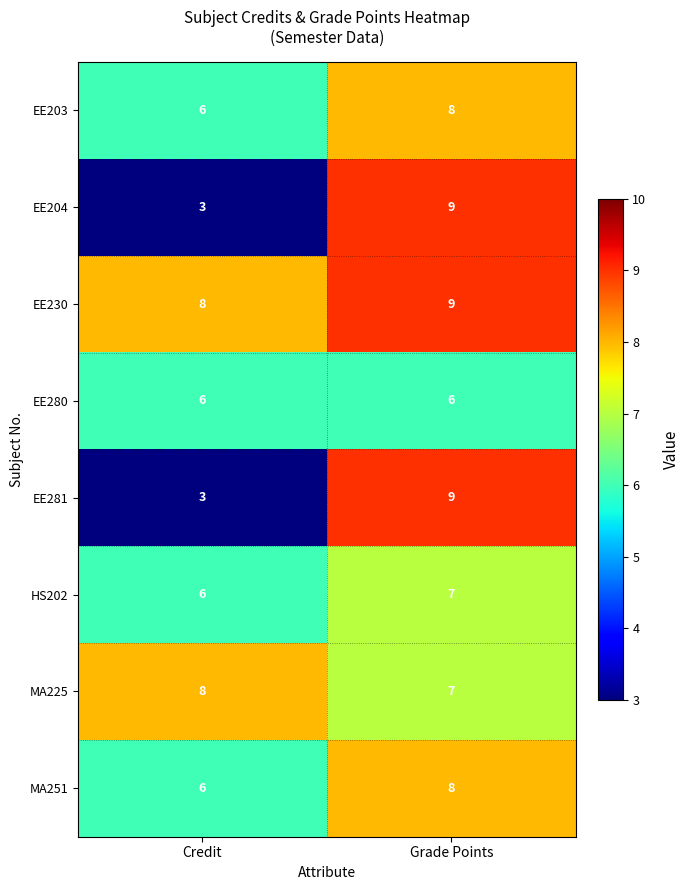

What is the sum of all HS202 values?

13